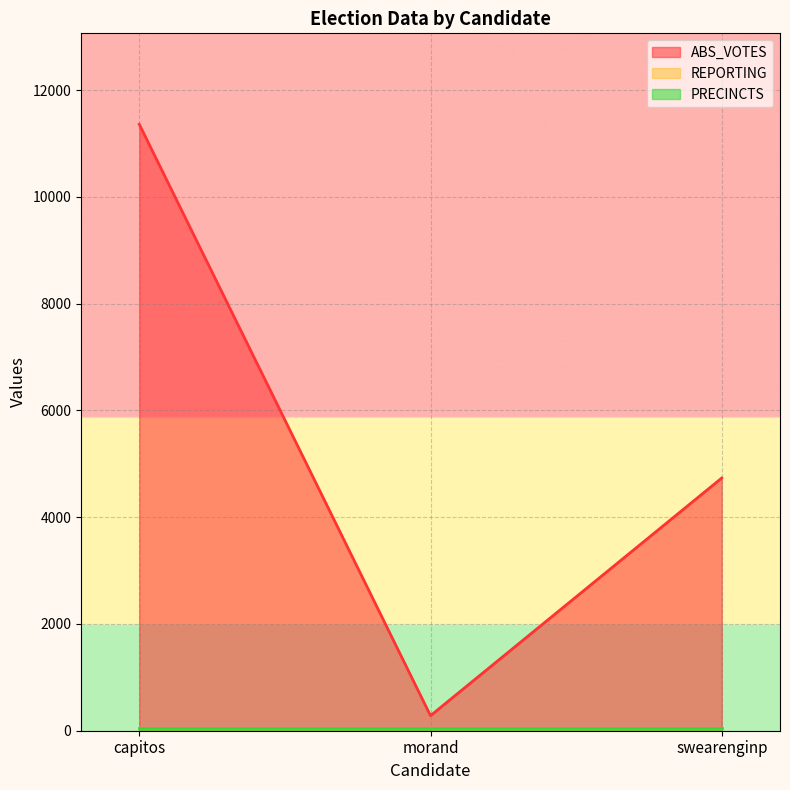

Which series has the largest total across all categories?

ABS_VOTES